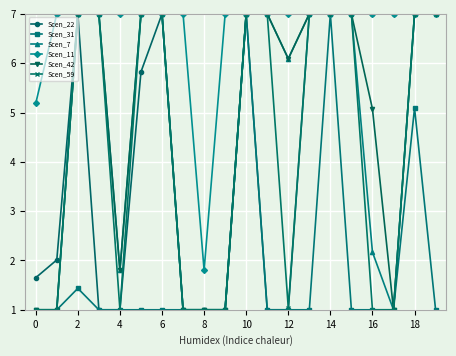

What is the minimum value shown in the chart?

1.0